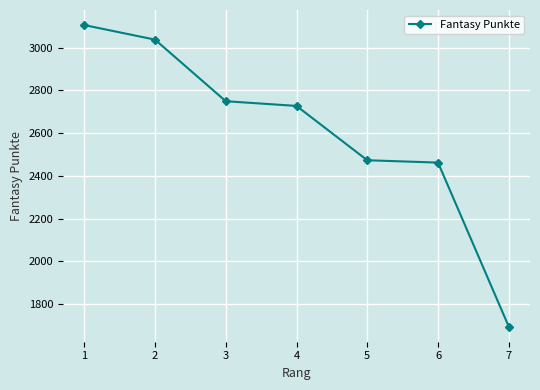

Between 1 and 3, which is larger?

1